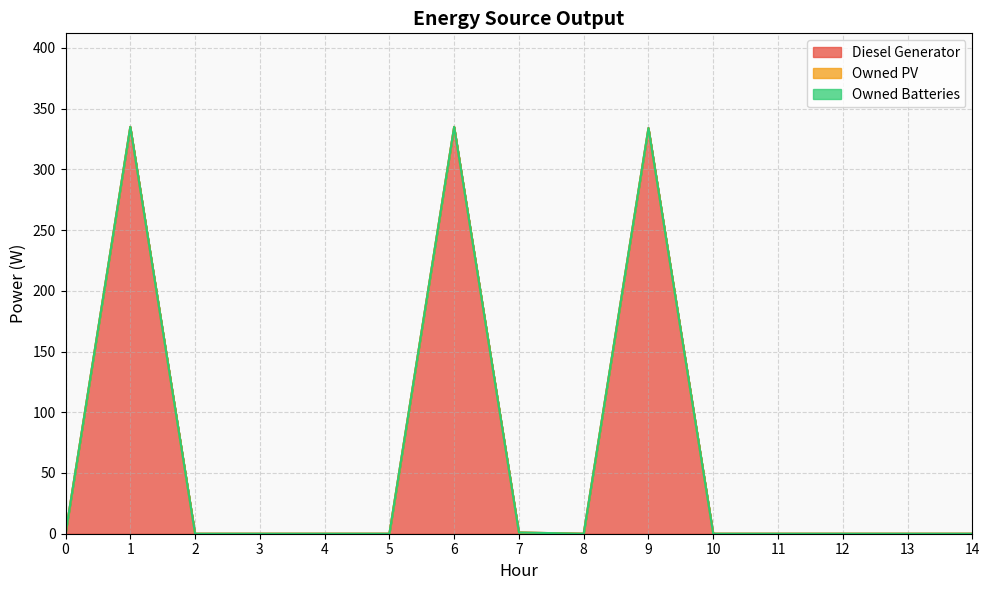

Reading left to right, transcribe all the data shown in this chart.

Diesel Generator: 0=0	1=335	2=0	3=0	4=0	5=0	6=335	7=1	8=0	9=334	10=0	11=0	12=0	13=0	14=0
Owned PV: 0=0	1=0	2=0	3=0	4=0	5=0	6=0	7=0	8=0	9=0	10=0	11=0	12=0	13=0	14=0
Owned Batteries: 0=0	1=0	2=0	3=0	4=0	5=0	6=0	7=0	8=0	9=0	10=0	11=0	12=0	13=0	14=0